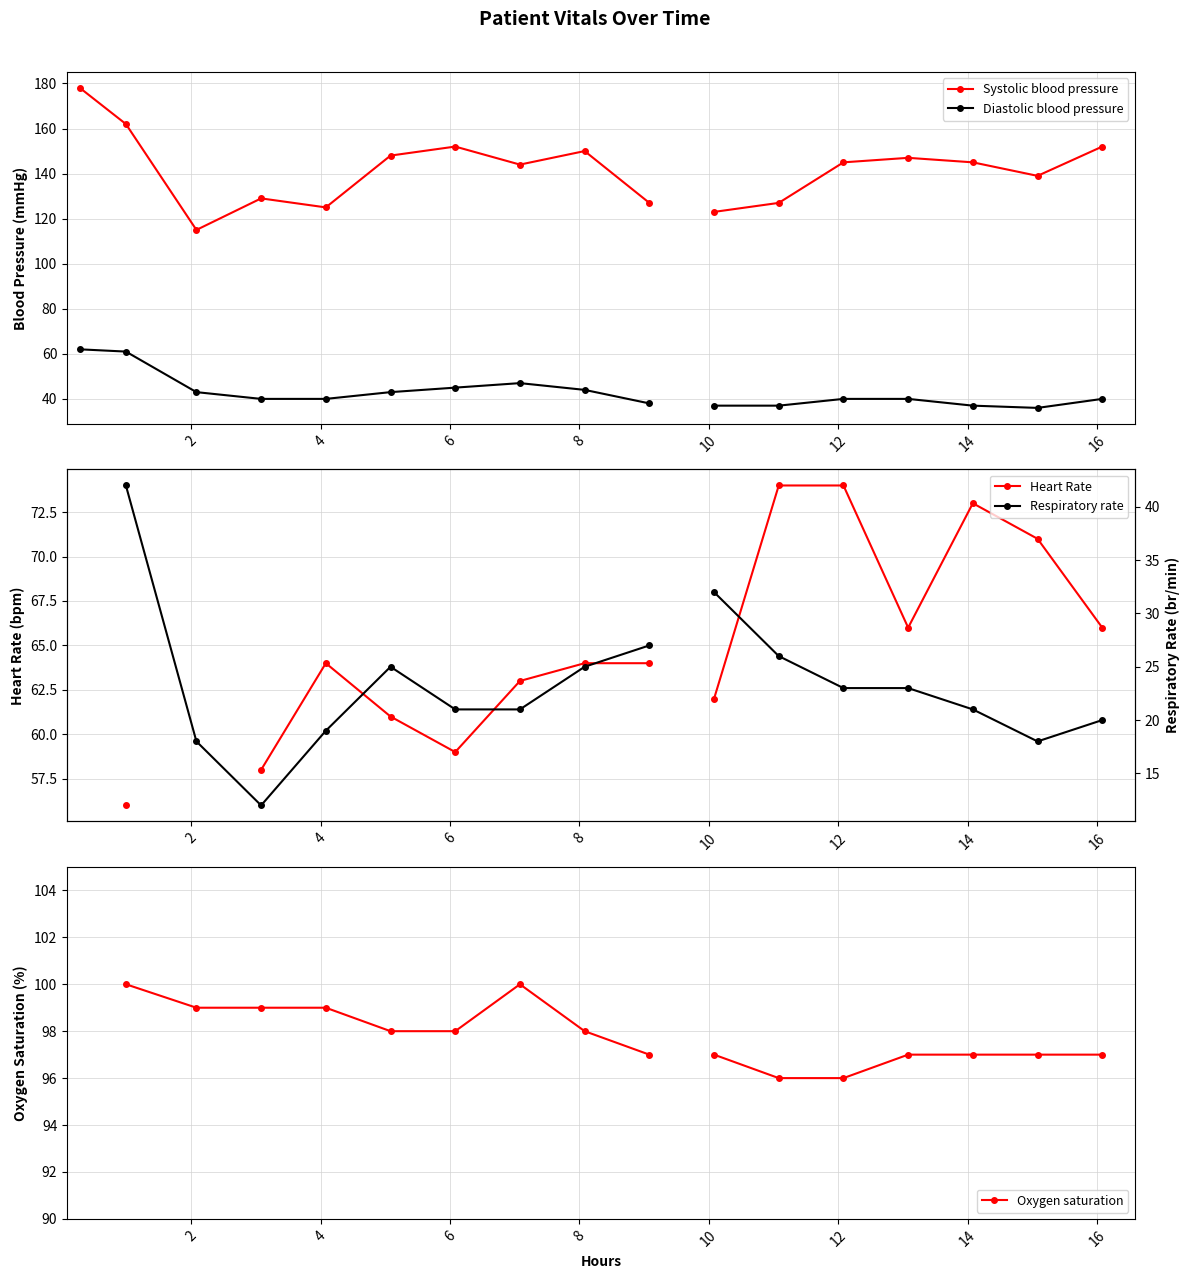

True or false: Respiratory rate has more than 0 interior local peaks.

True